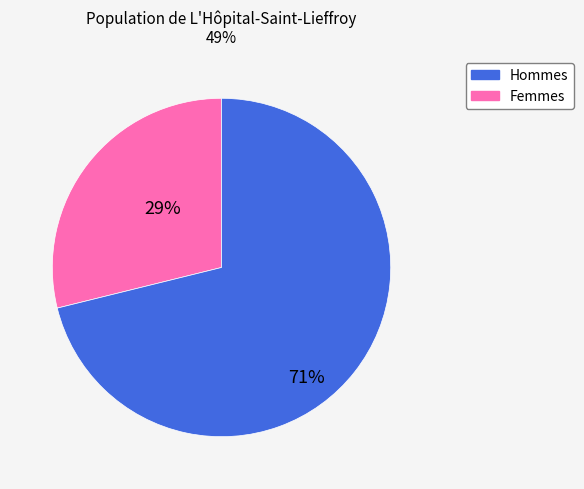

To the nearest percent, what is the average slice percentage?

50%